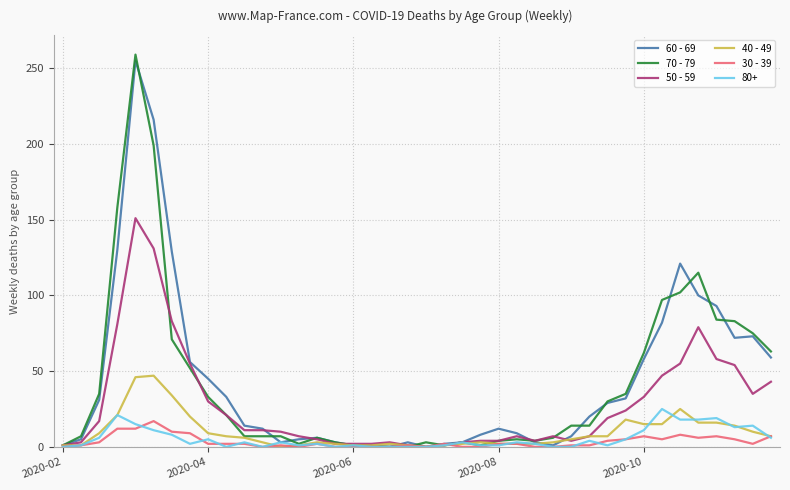

Which series has the widest spread of values?

70 - 79